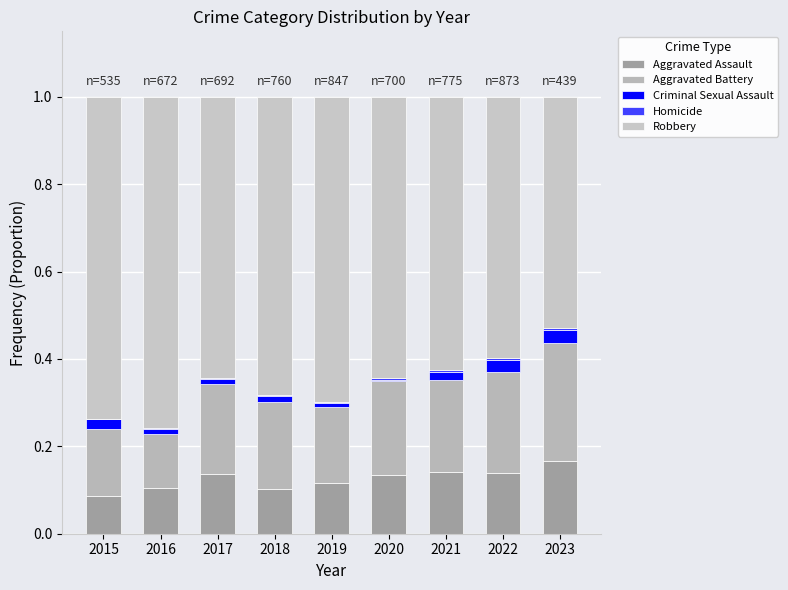

What is the sum of all Criminal Sexual Assault values?

0.1